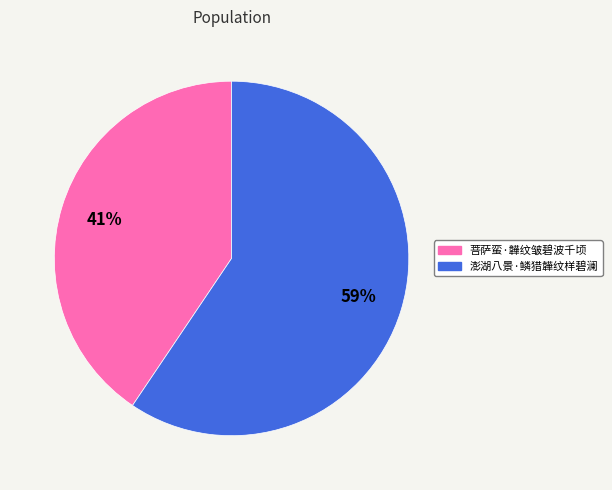

Is it true that 菩萨蛮·韡纹皱碧波千顷 is 41% of the pie?

True